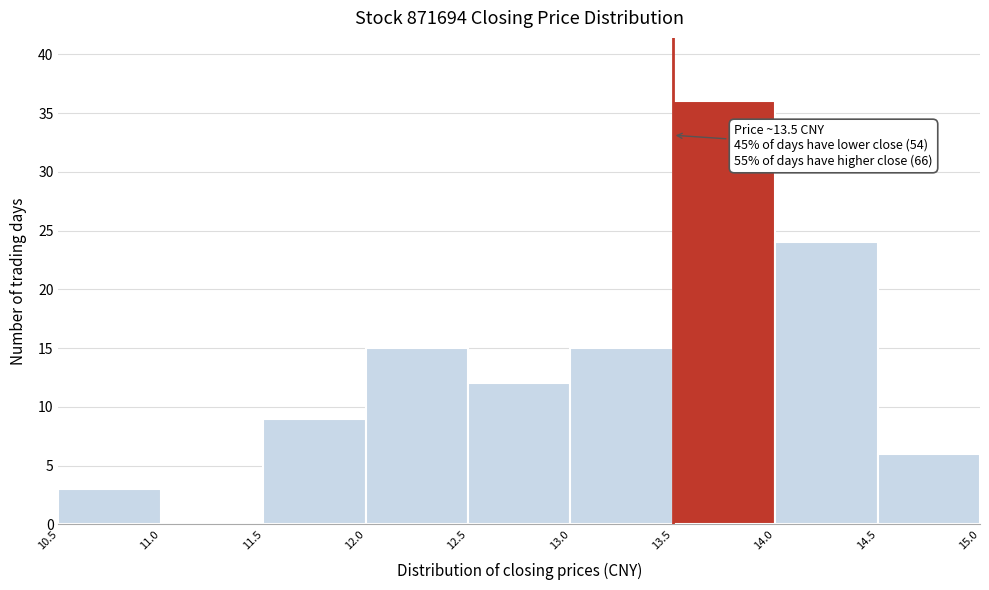

Over which range of the x-axis is the bar tallest?

13.5 to 14.0